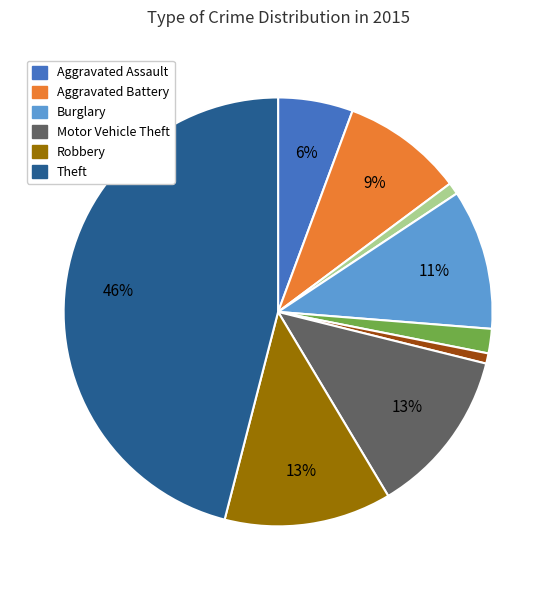

Does any single category account for the majority?

No